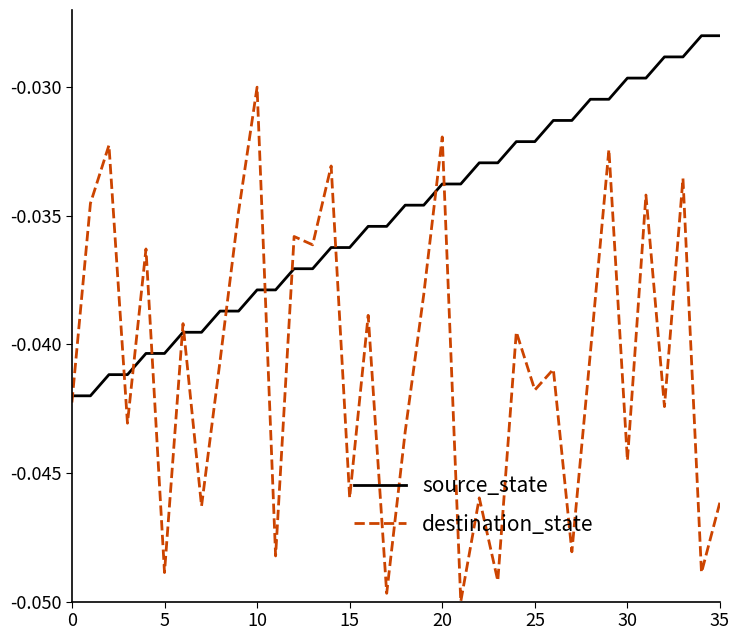

Rank the series by their average value, from lowest to highest.

destination_state, source_state